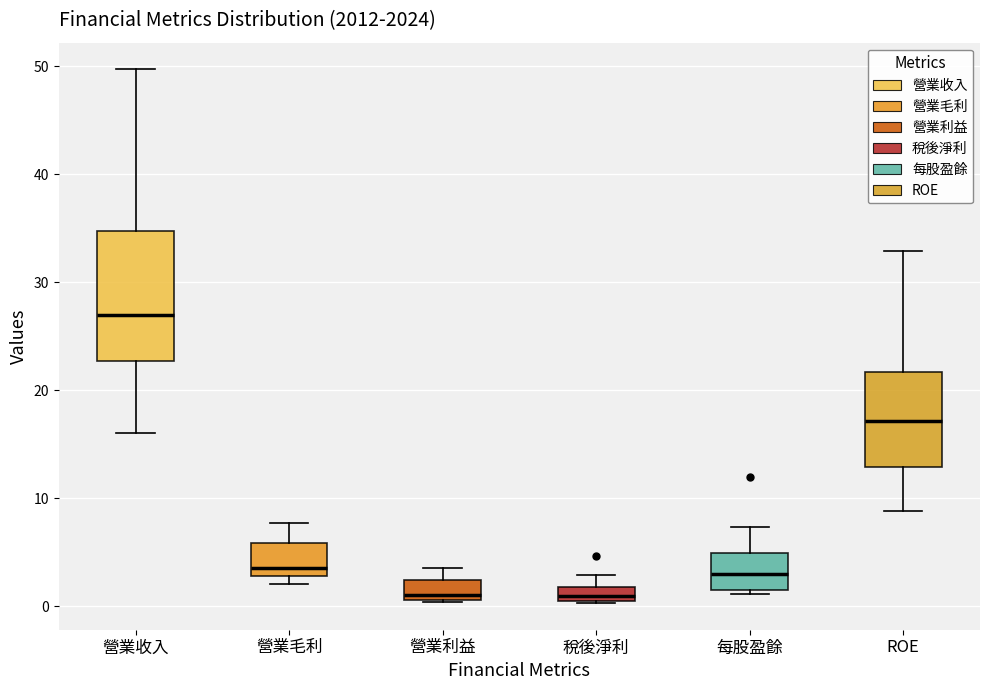

Which box is the tallest, from its lower edge to its upper edge?

營業收入